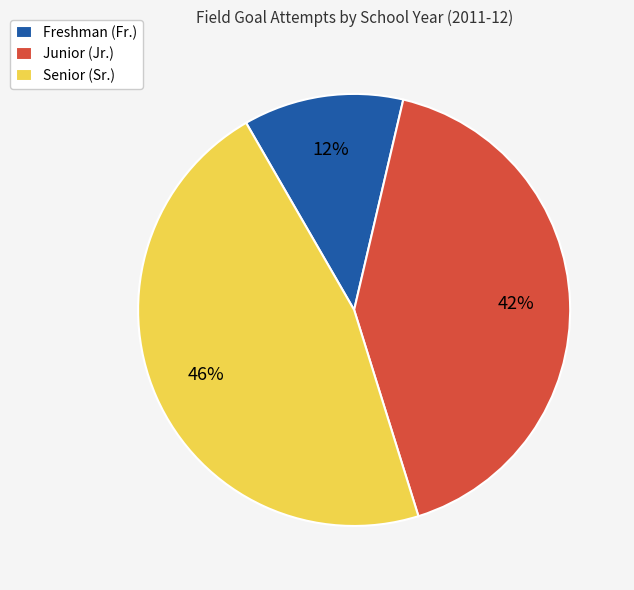

Rank the categories by value from lowest to highest.

Freshman (Fr.), Junior (Jr.), Senior (Sr.)